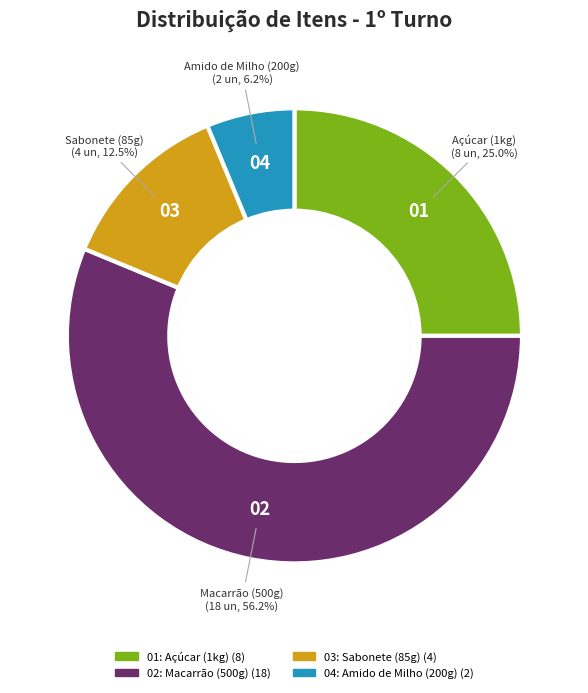

Is there a majority slice in this chart?

Yes